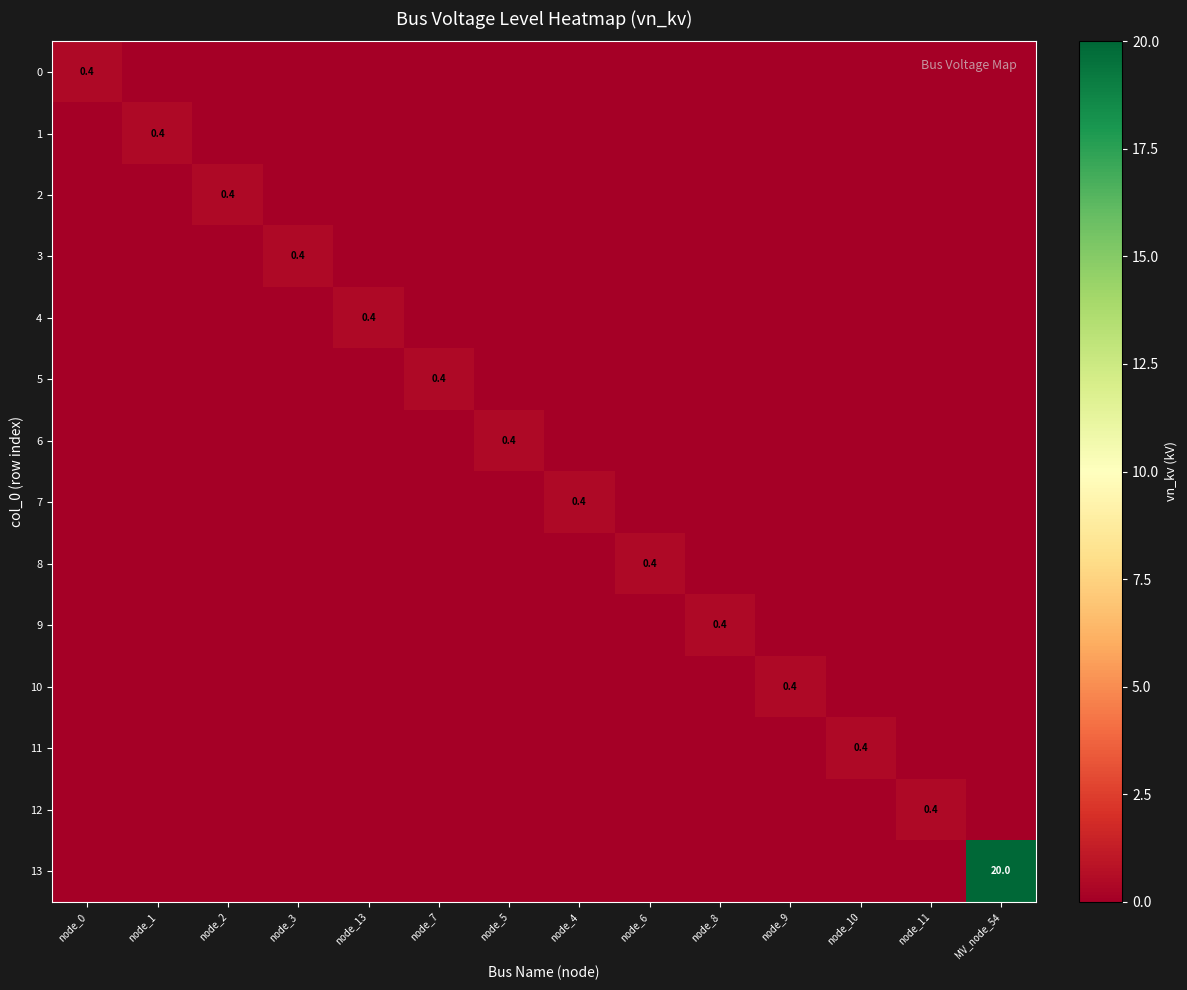

Is the value of 9 at node_4 greater than the value of 4 at node_4?

No